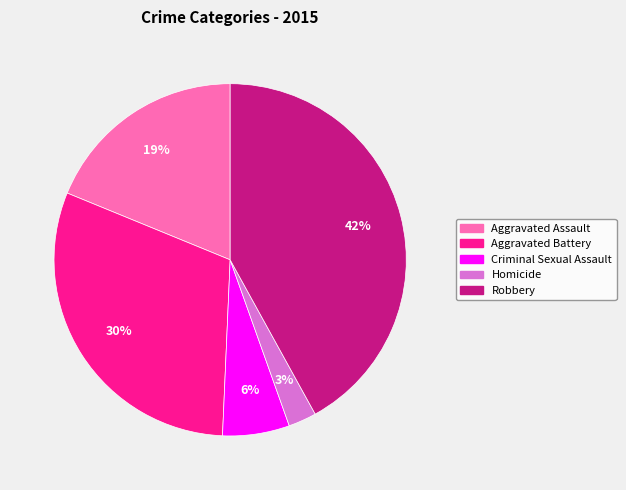

Do Homicide and Robbery together represent more than half of the pie?

No